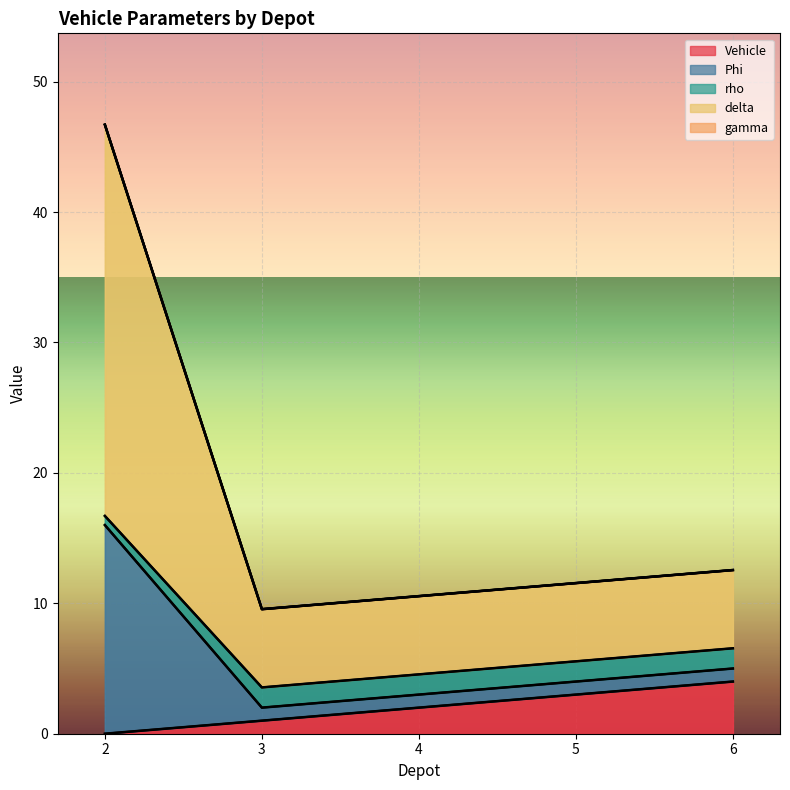

True or false: Phi and rho intersect in this chart.

False